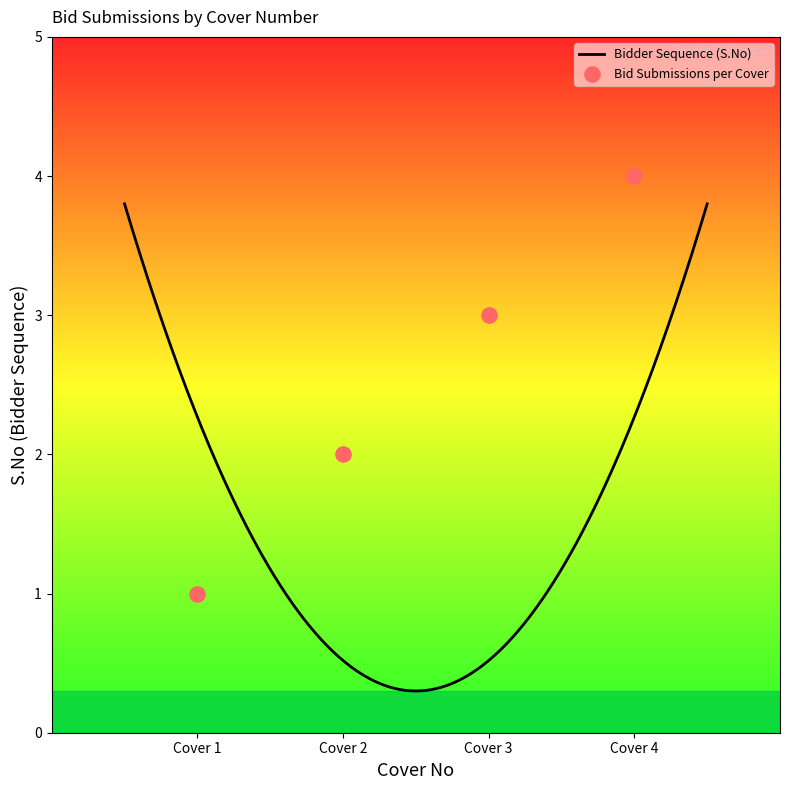

Between Cover 2 and Cover 3, which is larger?

Cover 3